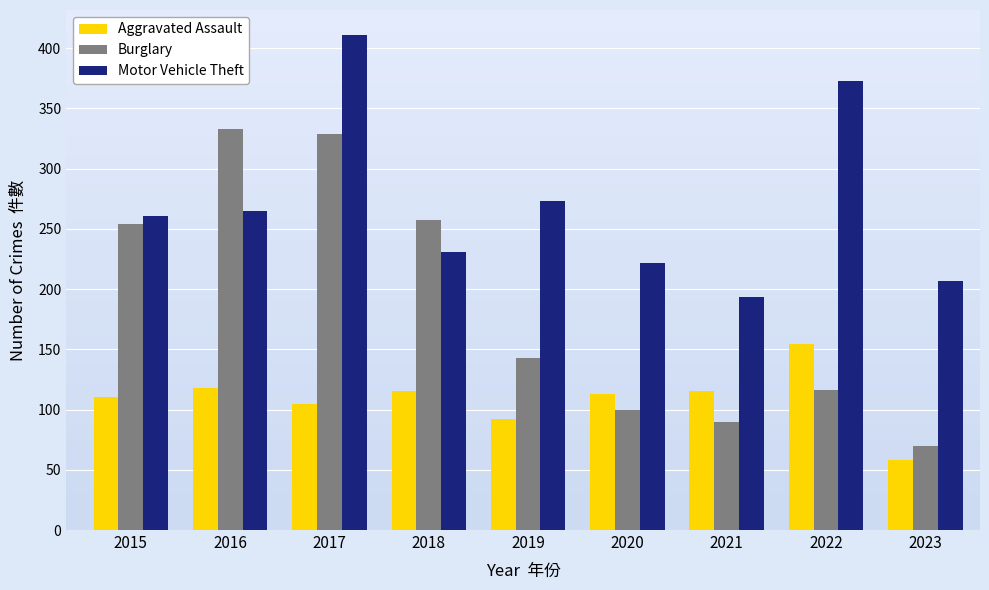

List the series in order of their overall mean, highest first.

Motor Vehicle Theft, Burglary, Aggravated Assault